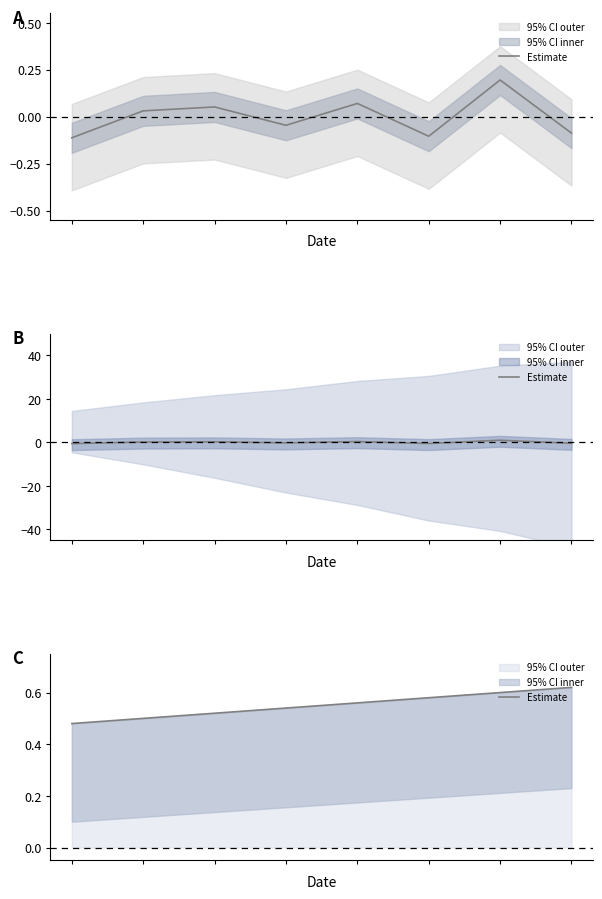

The value at 5 is 0.6. True or false?

True